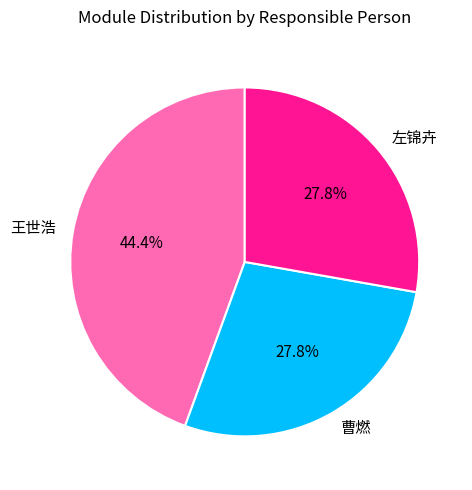

True or false: 左锦卉 accounts for 19% of the total.

False